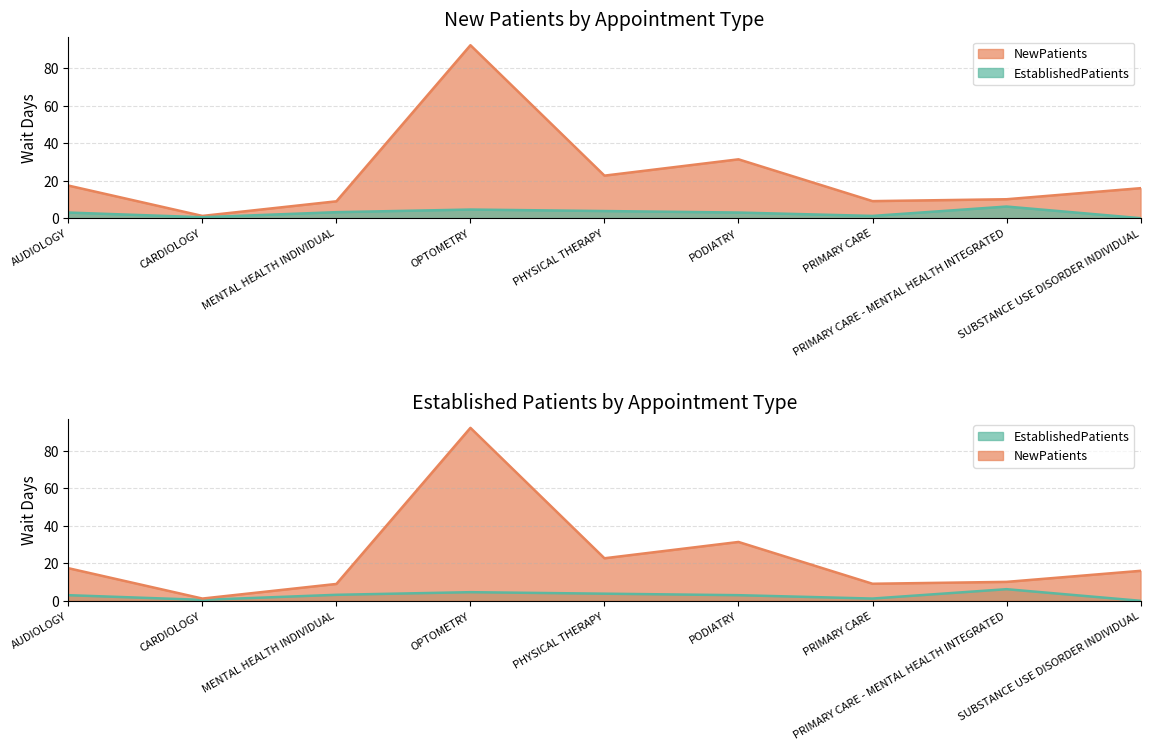

At how many categories does at least one series exceed 13?

5